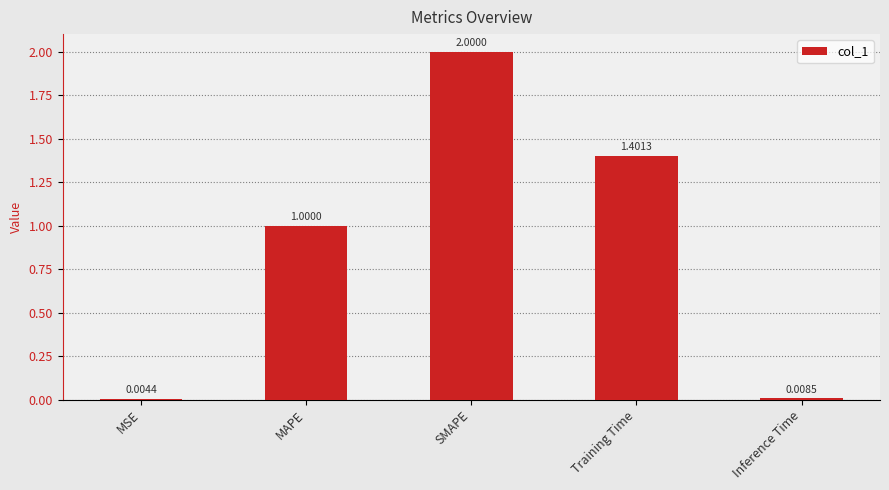

What is the ratio of the value at SMAPE to the value at Training Time?

1.4